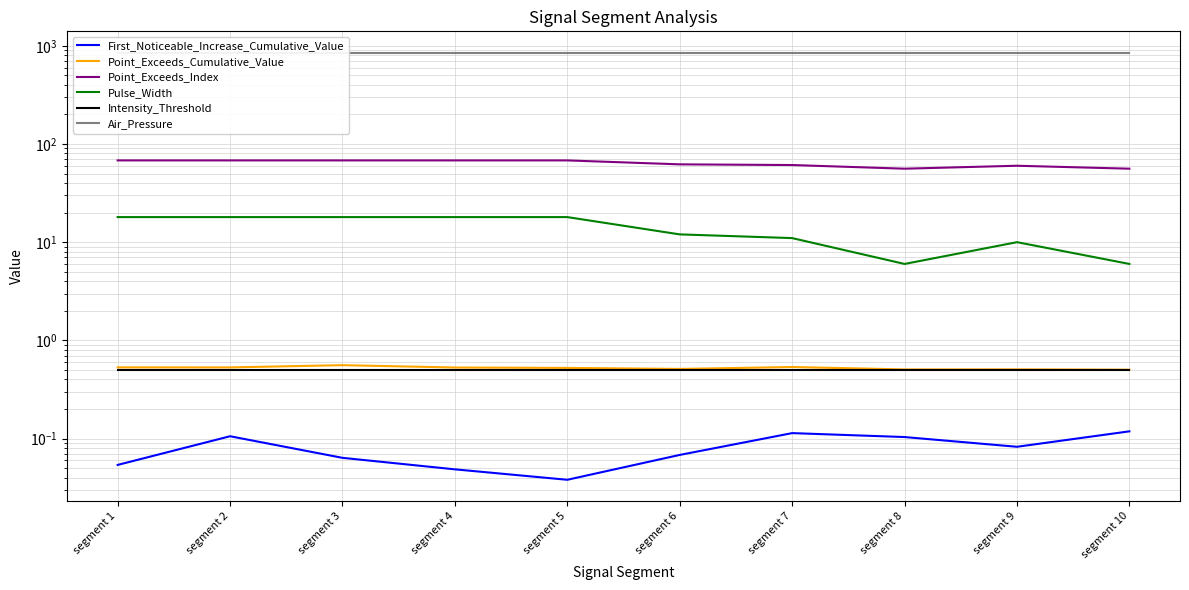

Reading right to left, transcribe all the data shown in this chart.

First_Noticeable_Increase_Cumulative_Value: segment 10=0.1	segment 9=0.1	segment 8=0.1	segment 7=0.1	segment 6=0.1	segment 5=0.0	segment 4=0.0	segment 3=0.1	segment 2=0.1	segment 1=0.1
Point_Exceeds_Cumulative_Value: segment 10=0.5	segment 9=0.5	segment 8=0.5	segment 7=0.5	segment 6=0.5	segment 5=0.5	segment 4=0.5	segment 3=0.6	segment 2=0.5	segment 1=0.5
Point_Exceeds_Index: segment 10=56.0	segment 9=60.0	segment 8=56.0	segment 7=61.0	segment 6=62.0	segment 5=68.0	segment 4=68.0	segment 3=68.0	segment 2=68.0	segment 1=68.0
Pulse_Width: segment 10=6.0	segment 9=10.0	segment 8=6.0	segment 7=11.0	segment 6=12.0	segment 5=18.0	segment 4=18.0	segment 3=18.0	segment 2=18.0	segment 1=18.0
Intensity_Threshold: segment 10=0.5	segment 9=0.5	segment 8=0.5	segment 7=0.5	segment 6=0.5	segment 5=0.5	segment 4=0.5	segment 3=0.5	segment 2=0.5	segment 1=0.5
Air_Pressure: segment 10=850.0	segment 9=850.0	segment 8=850.0	segment 7=850.0	segment 6=850.0	segment 5=850.0	segment 4=850.0	segment 3=850.0	segment 2=850.0	segment 1=850.0